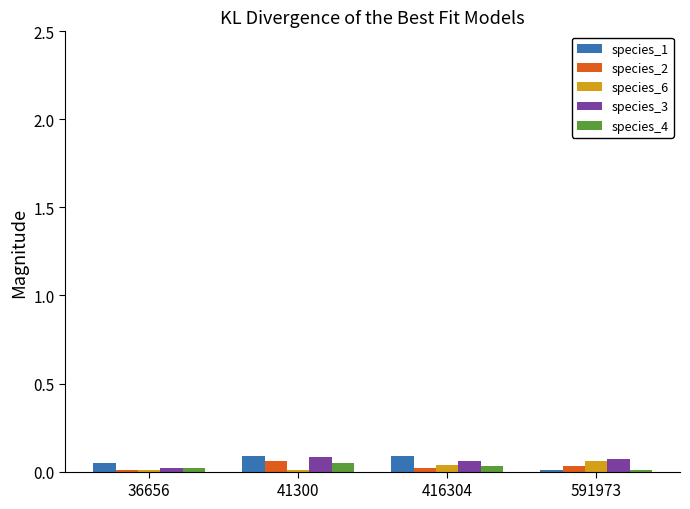

The value of species_1 at 416304 is 0.0. True or false?

False